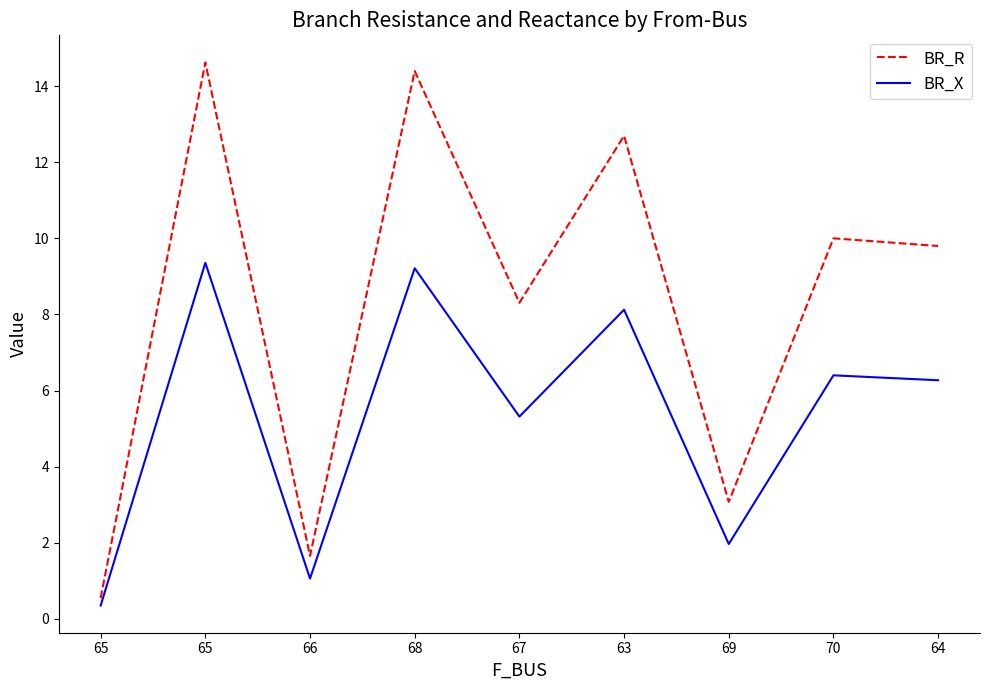

How many interior local valleys does the BR_R series have?

3